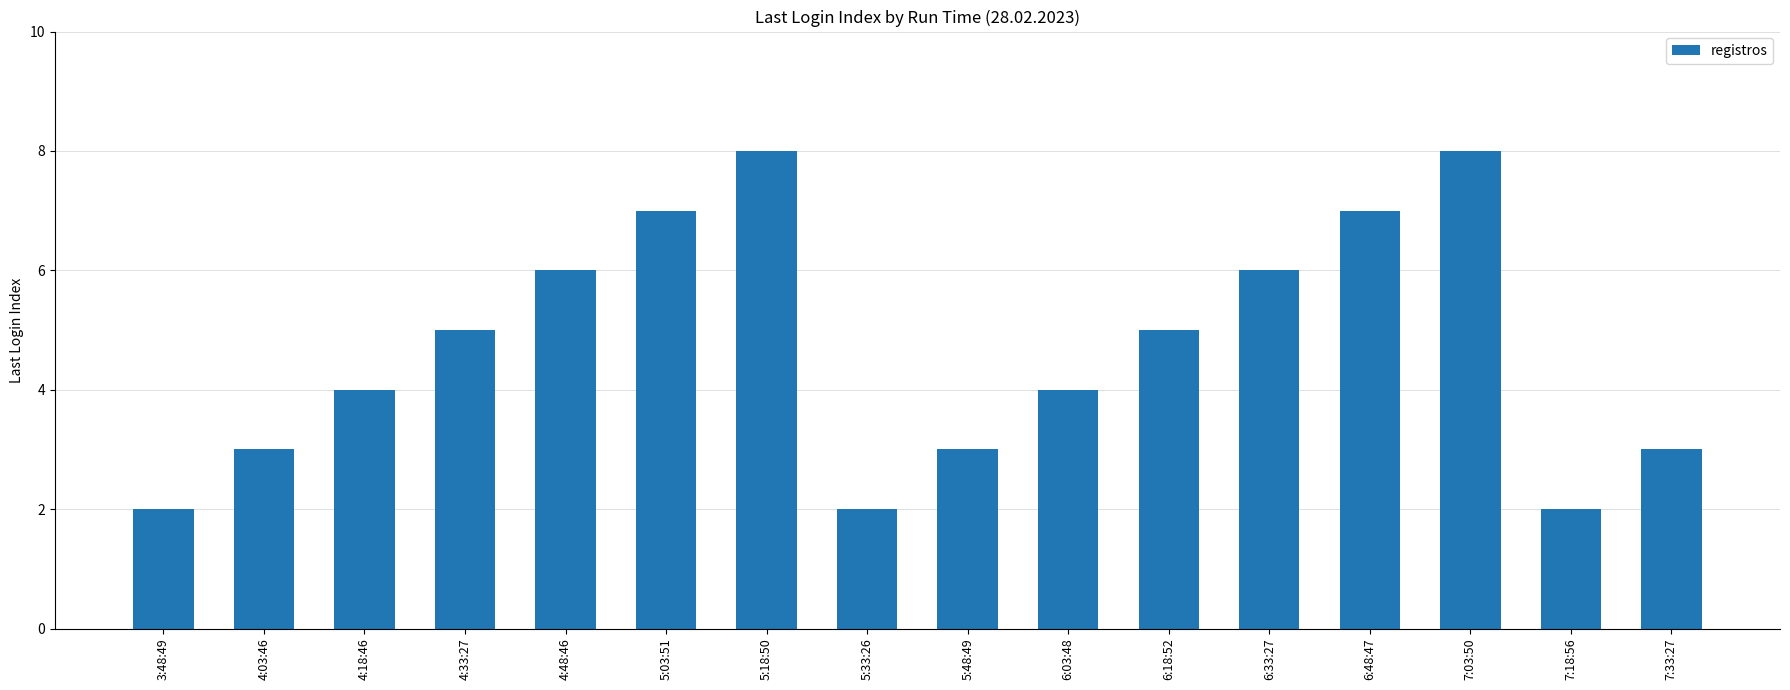

Approximately how many times larger is the value at 7:33:27 compared to 3:48:49?

1.5